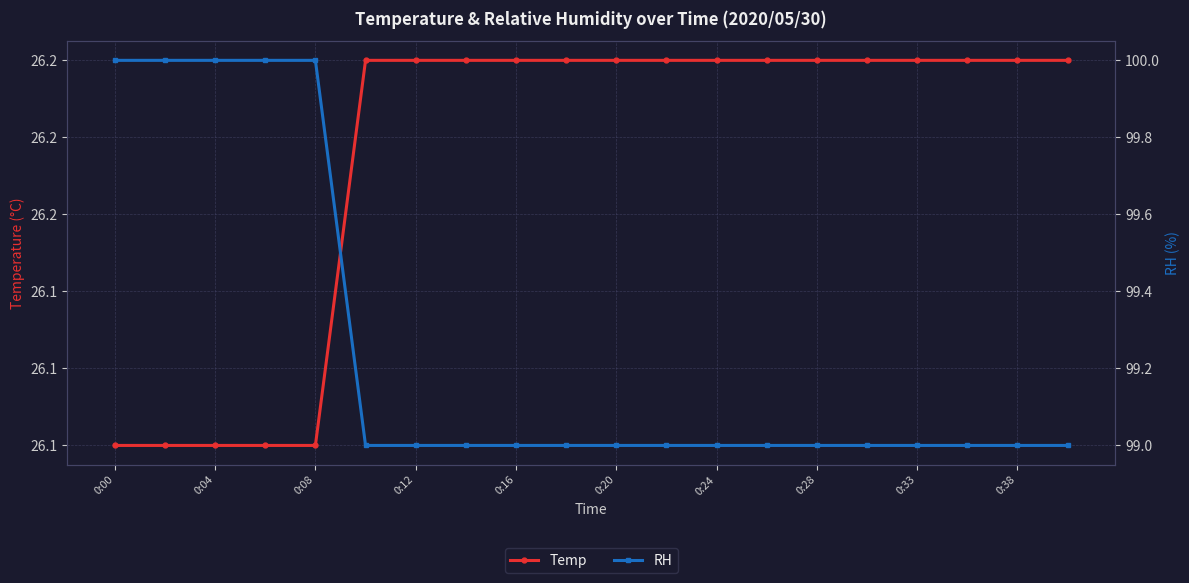

Is the value of Temp at 0:04 greater than the value of RH at 0:28?

No